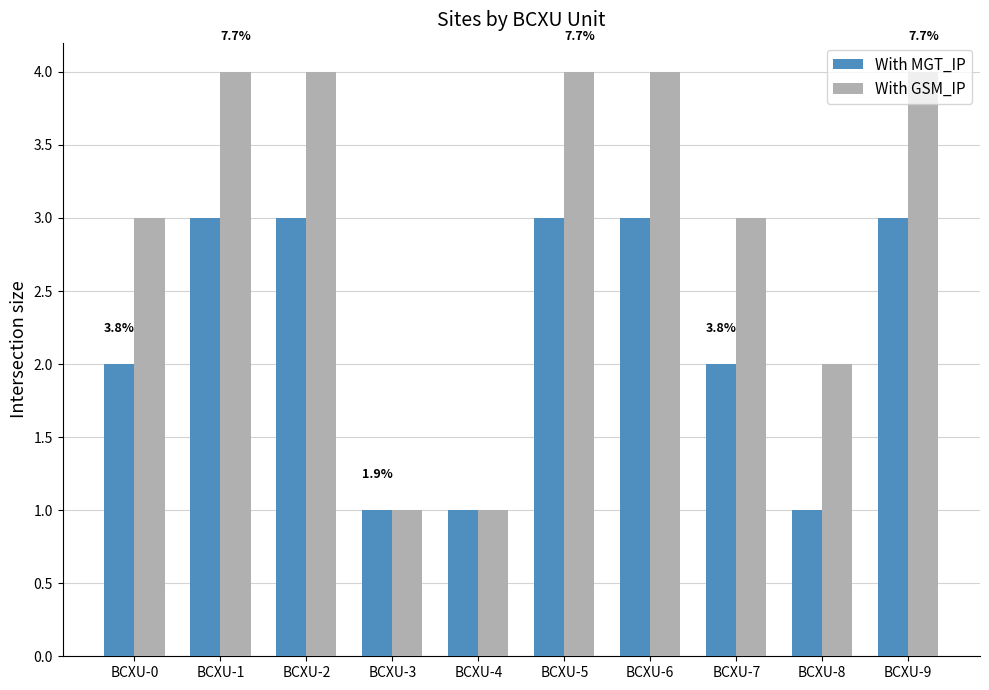

Rank the series at BCXU-6 from highest to lowest value.

With GSM_IP, With MGT_IP